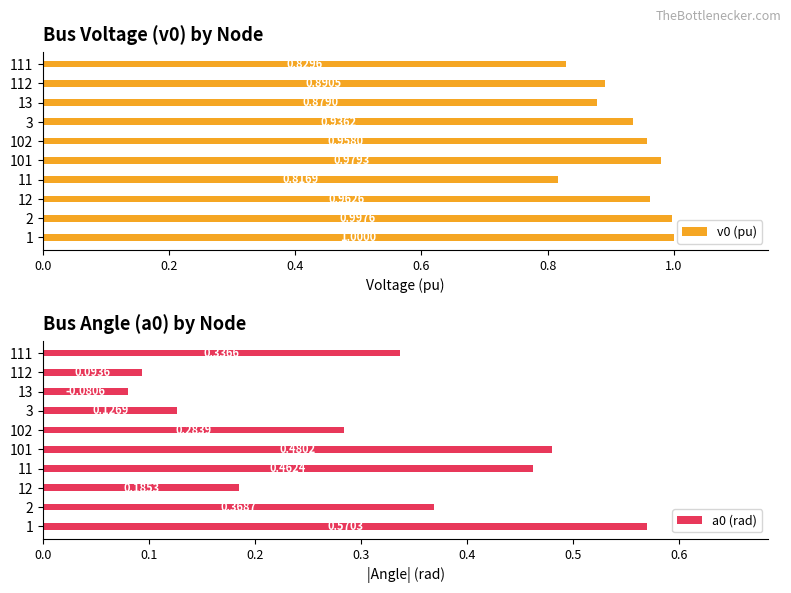

What is the difference between the second highest and minimum values in the v0 (pu) series?

0.2